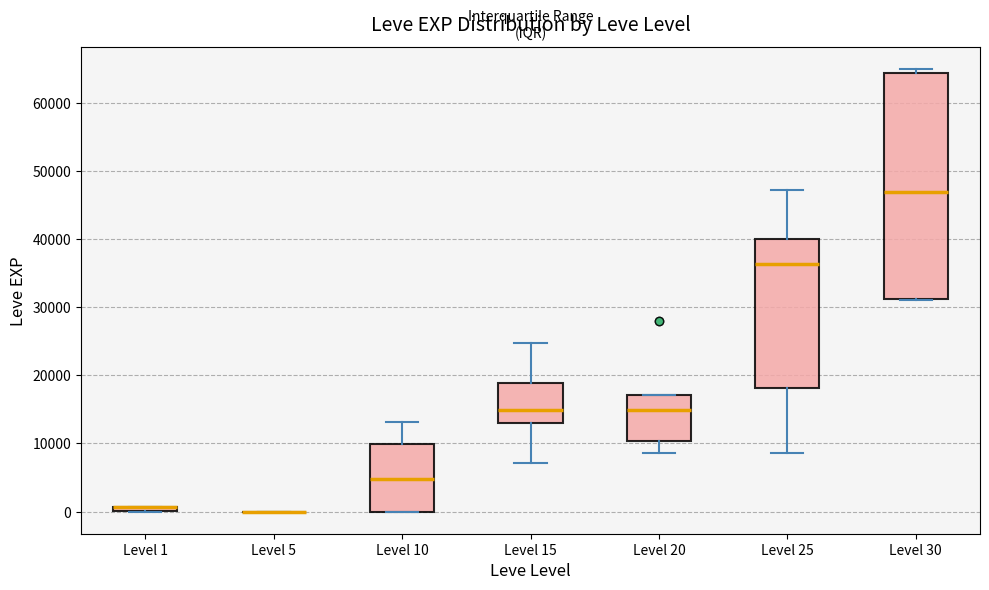

Which box is the tallest, from its lower edge to its upper edge?

Level 30